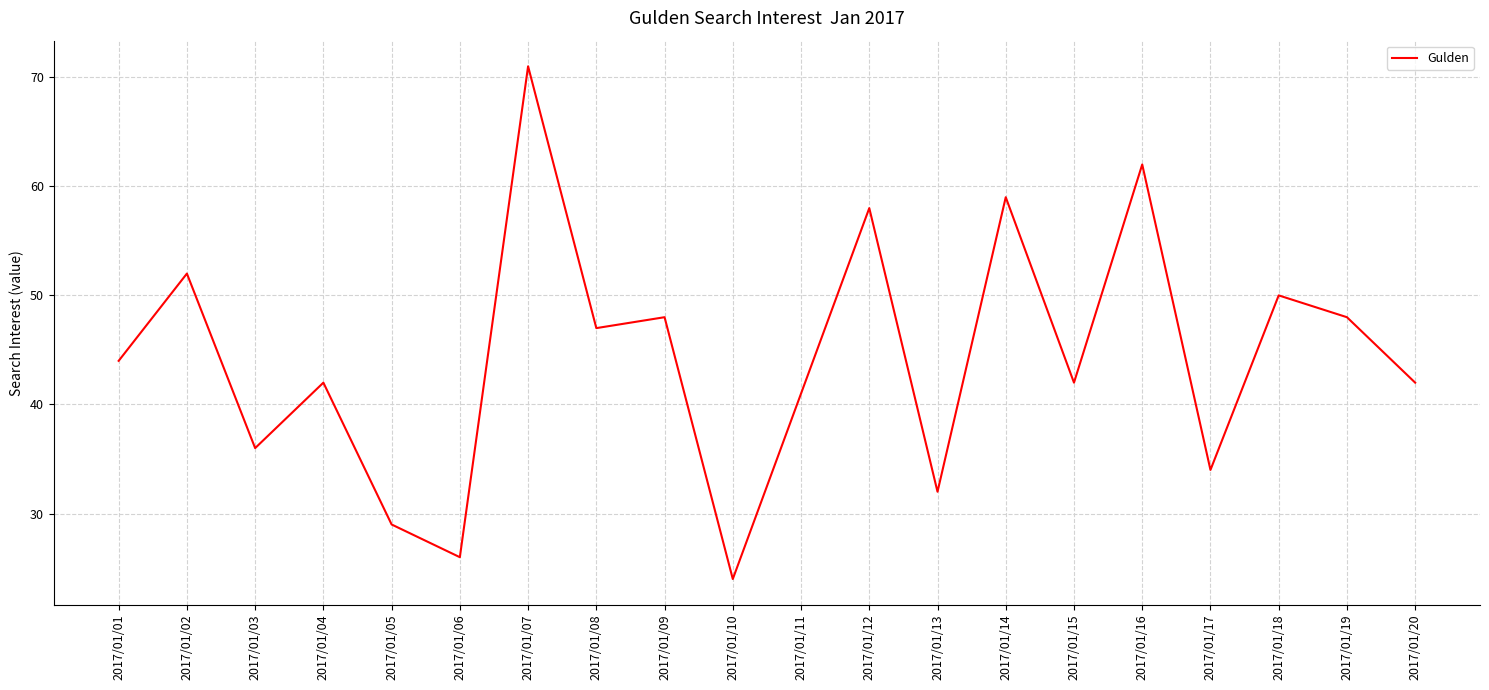

True or false: the data shows 62 at 2017/01/16.

True